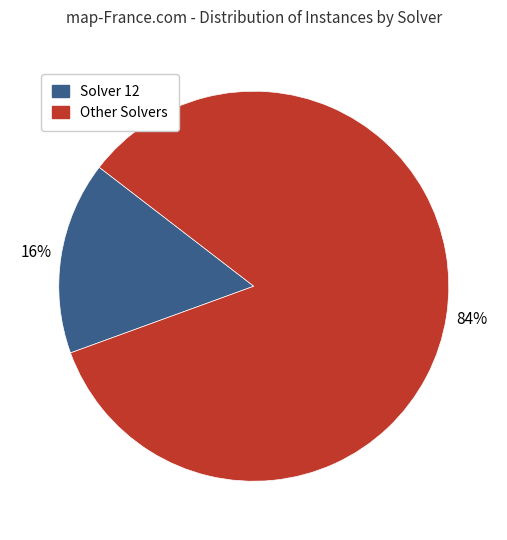

To the nearest percent, what is the difference between the largest and smallest slice percentages?

68%